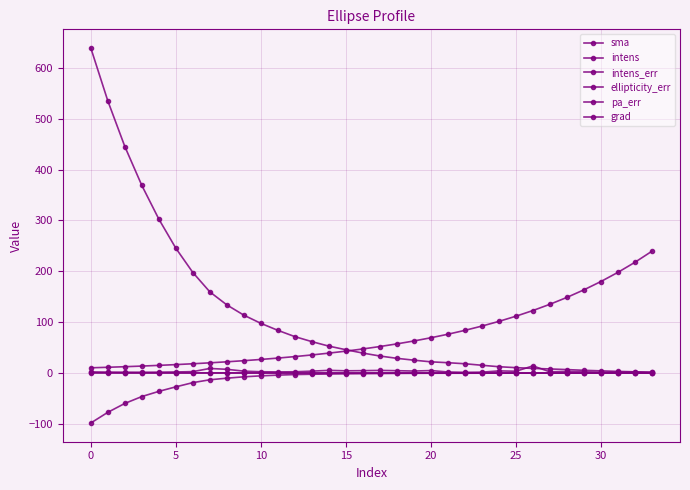

What is the difference between the maximum and second lowest values in the sma series?

228.2